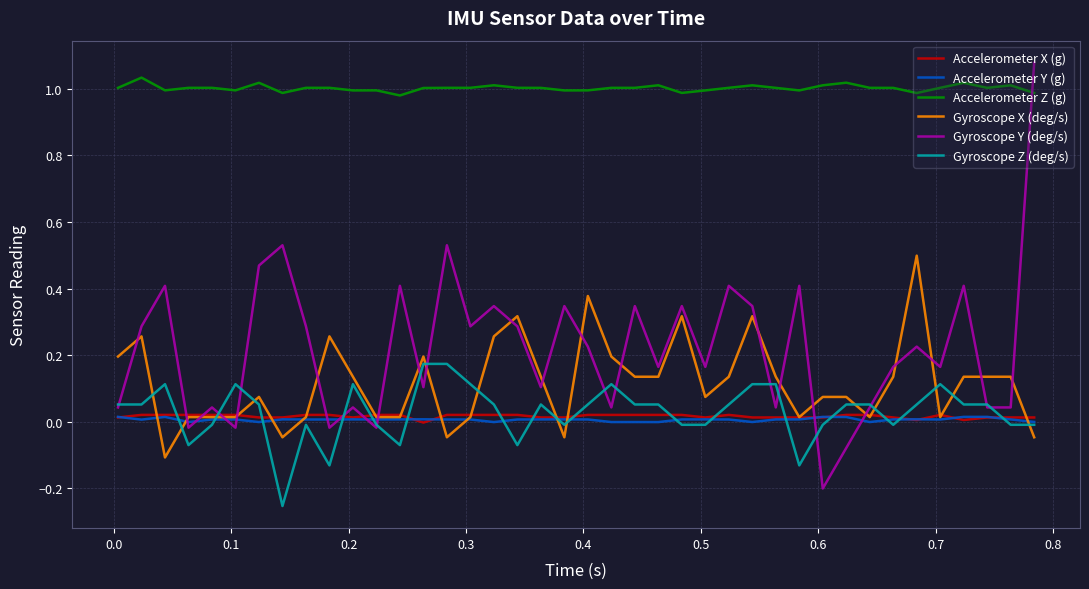

Which series has the largest total across all categories?

Accelerometer Z (g)